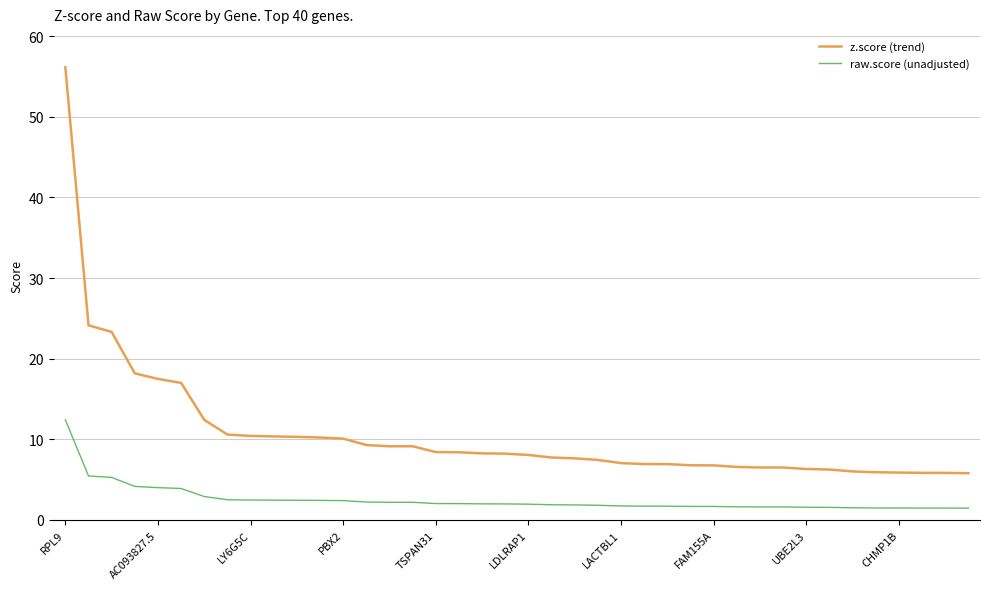

What is the minimum value for raw.score (unadjusted)?

1.4